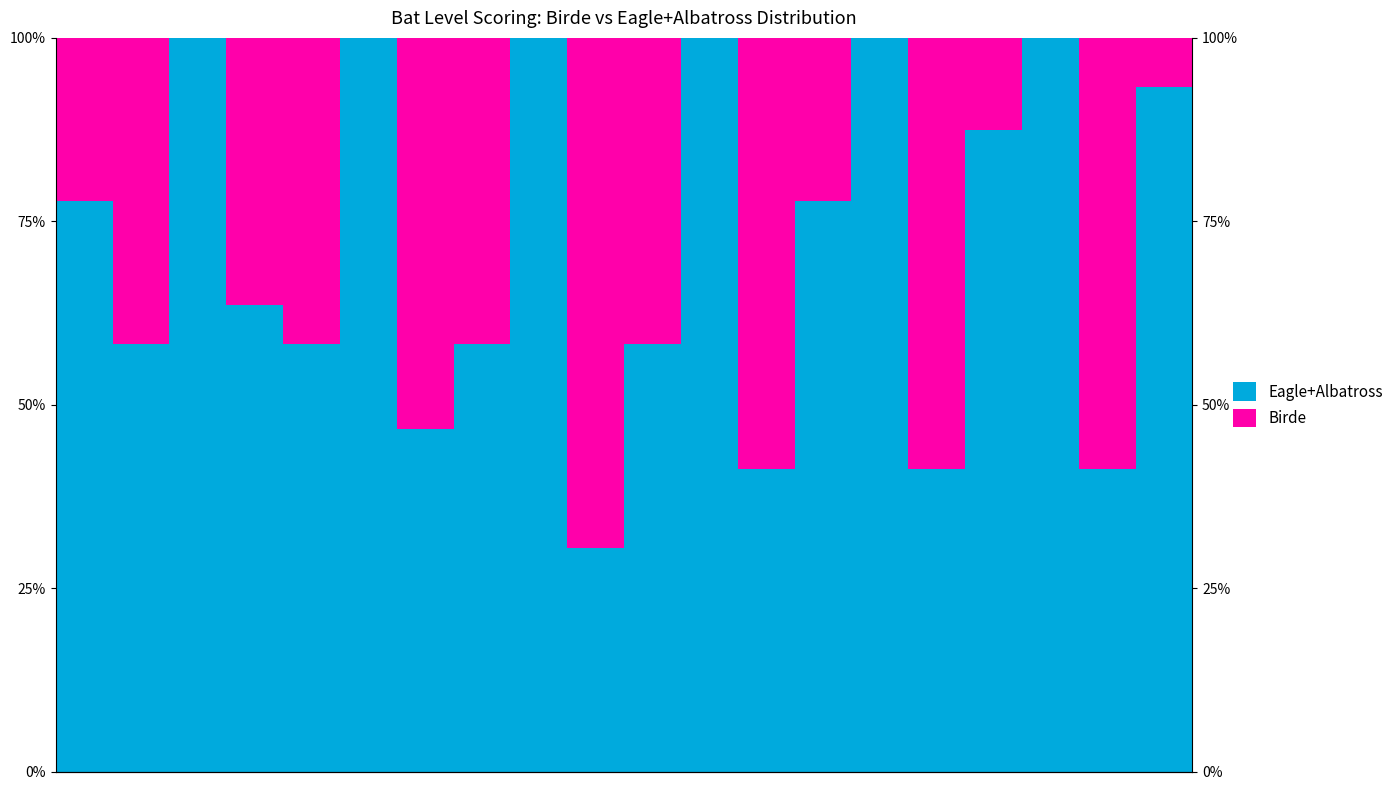

What is the greatest value displayed?

100.0